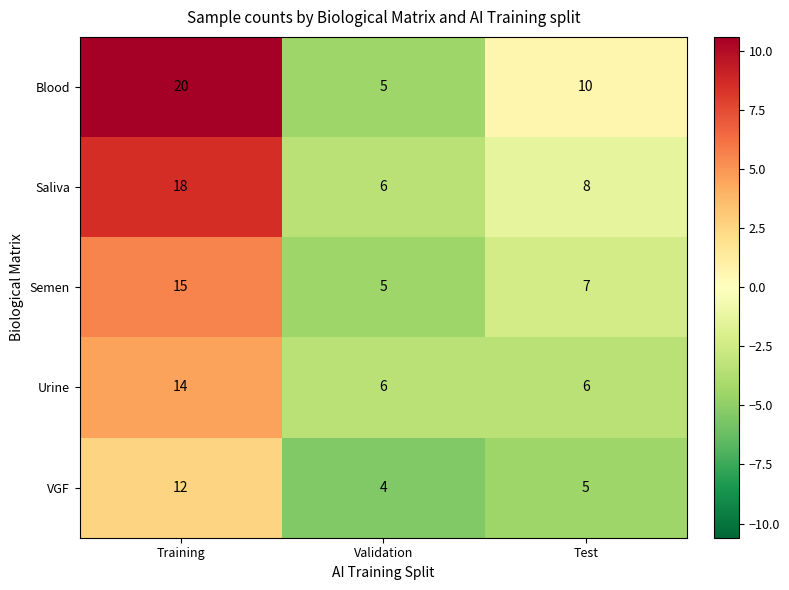

What is the greatest value displayed?

20